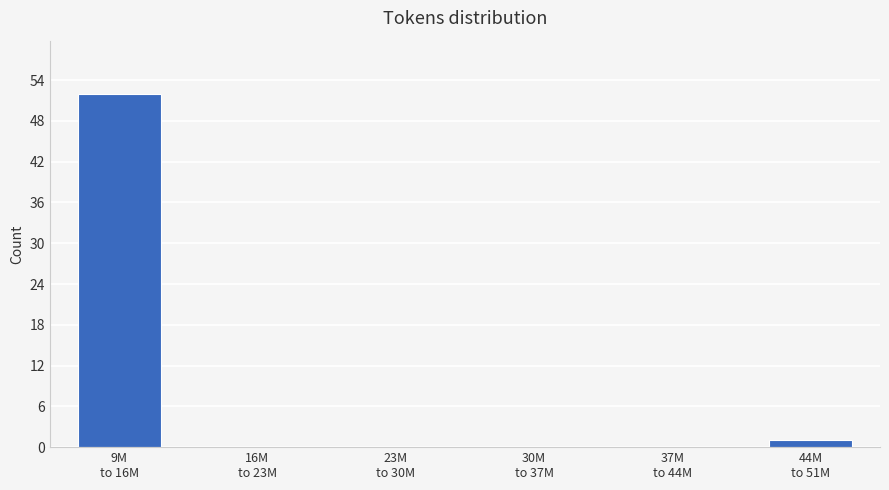

What is the greatest value displayed?

52